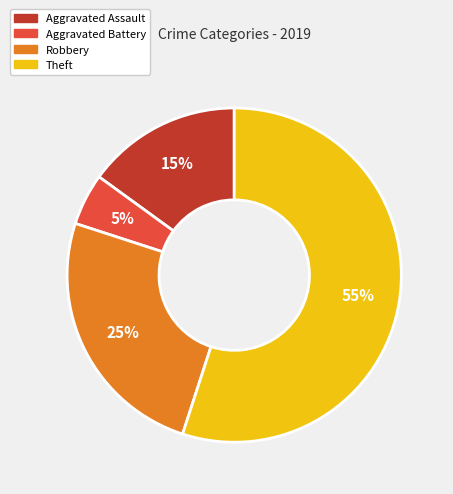

Rank the categories by value from highest to lowest.

Theft, Robbery, Aggravated Assault, Aggravated Battery